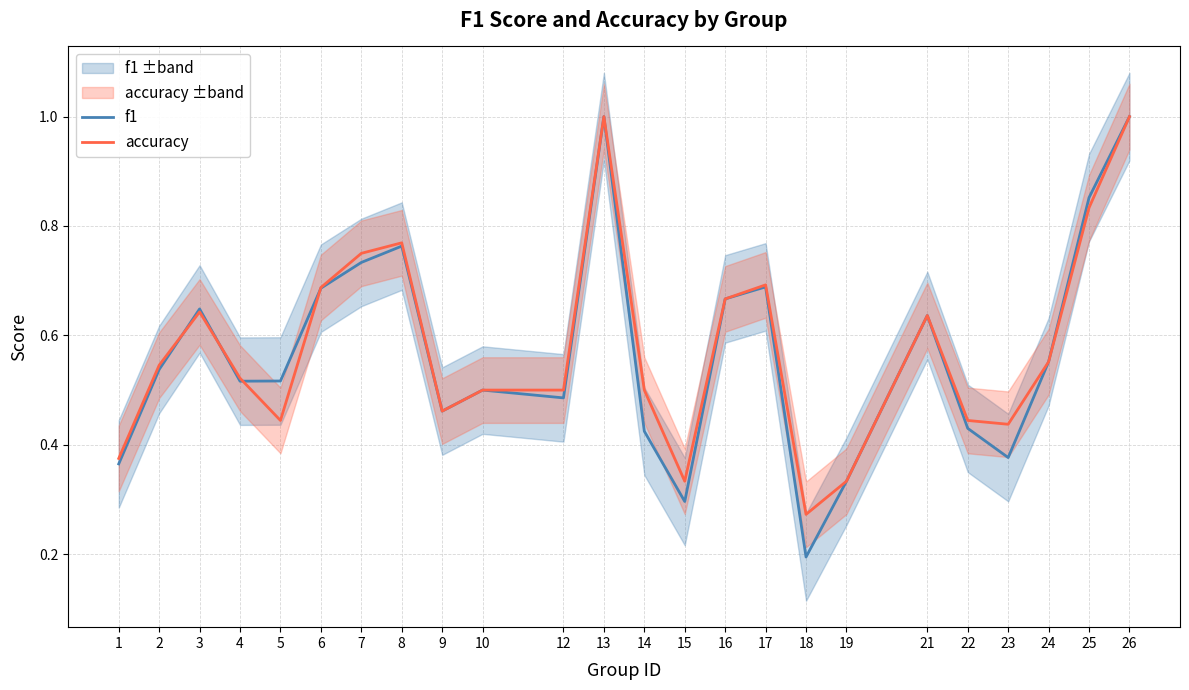

What is the maximum value shown in the chart?

1.0